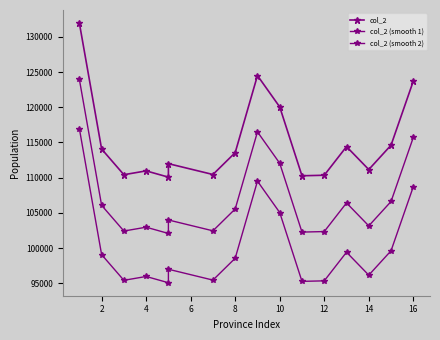

True or false: col_2 (smooth 2) and col_2 (smooth 1) cross at least once.

False